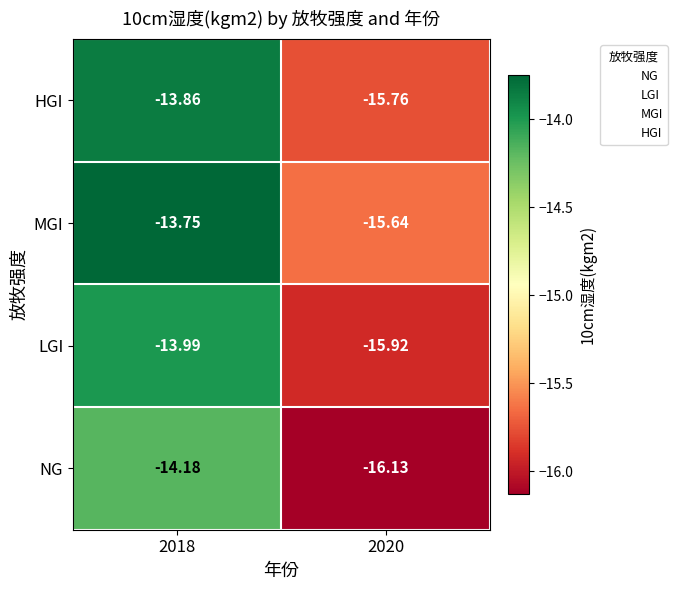

Which series has the widest spread of values?

NG